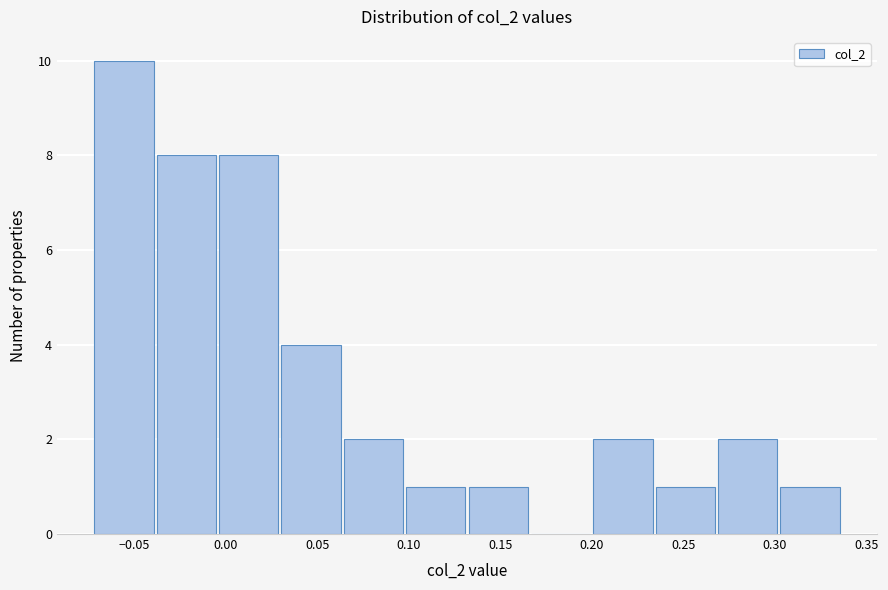

What is the height of the bar covering 0.235 to 0.270 on the x-axis? Neither the bar edges nor the heights are printed on the chart, so give them approximately, as read against the axes.

1